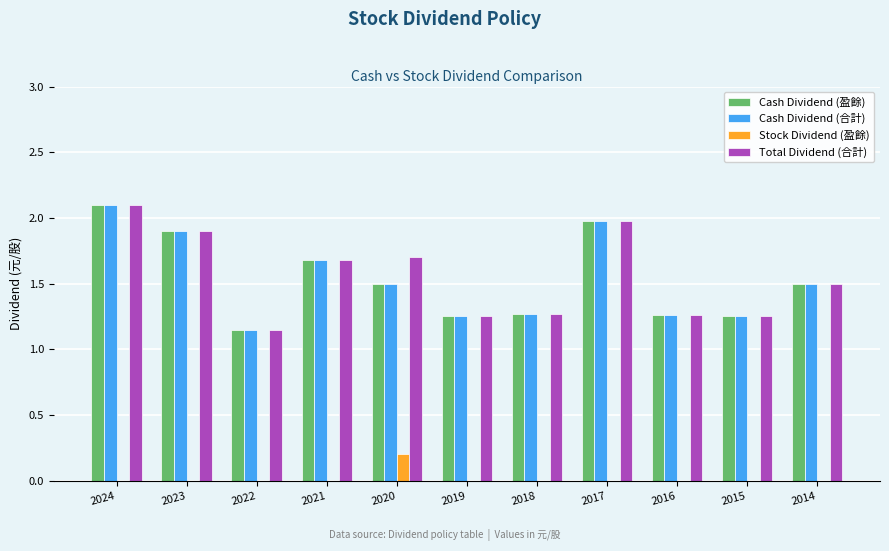

What are all the series names shown in the legend?

Cash Dividend (盈餘), Cash Dividend (合計), Stock Dividend (盈餘), Total Dividend (合計)